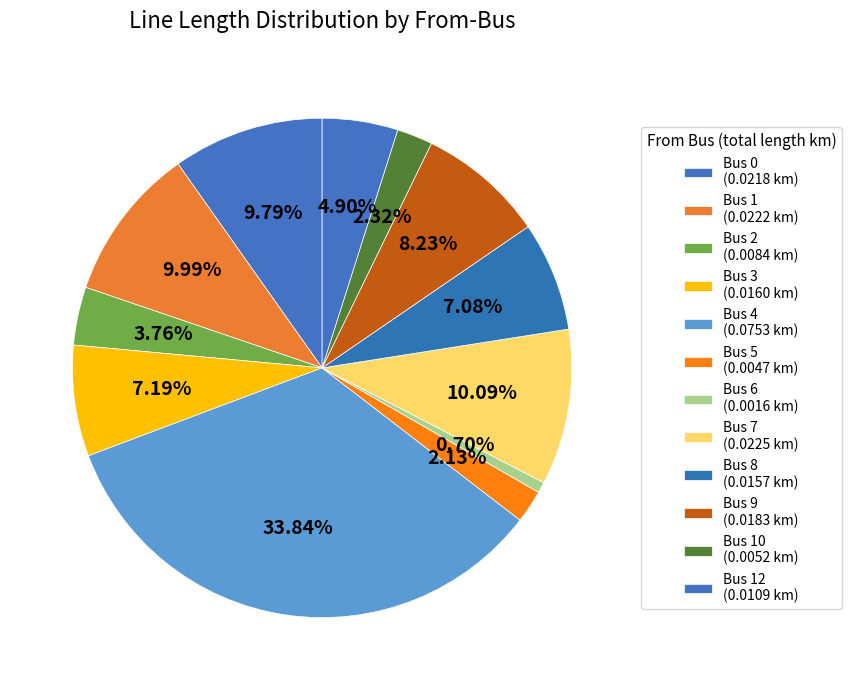

Count the number of slices in the pie.

12